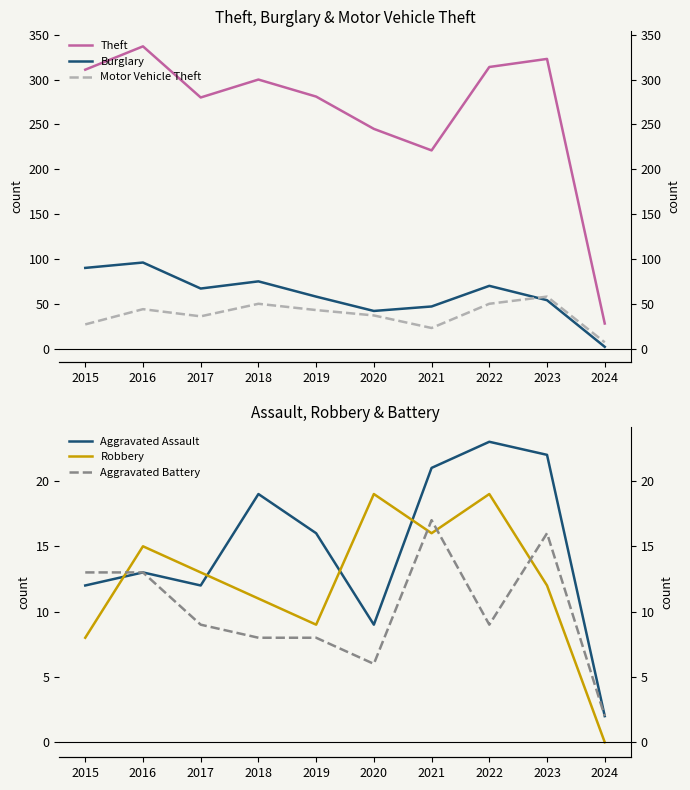

What is the difference between the Motor Vehicle Theft values at 2022 and 2017?

14